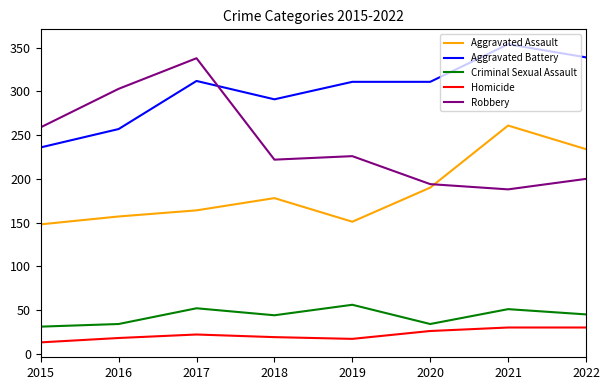

Is it true that Robbery equals 188 at 2021?

True